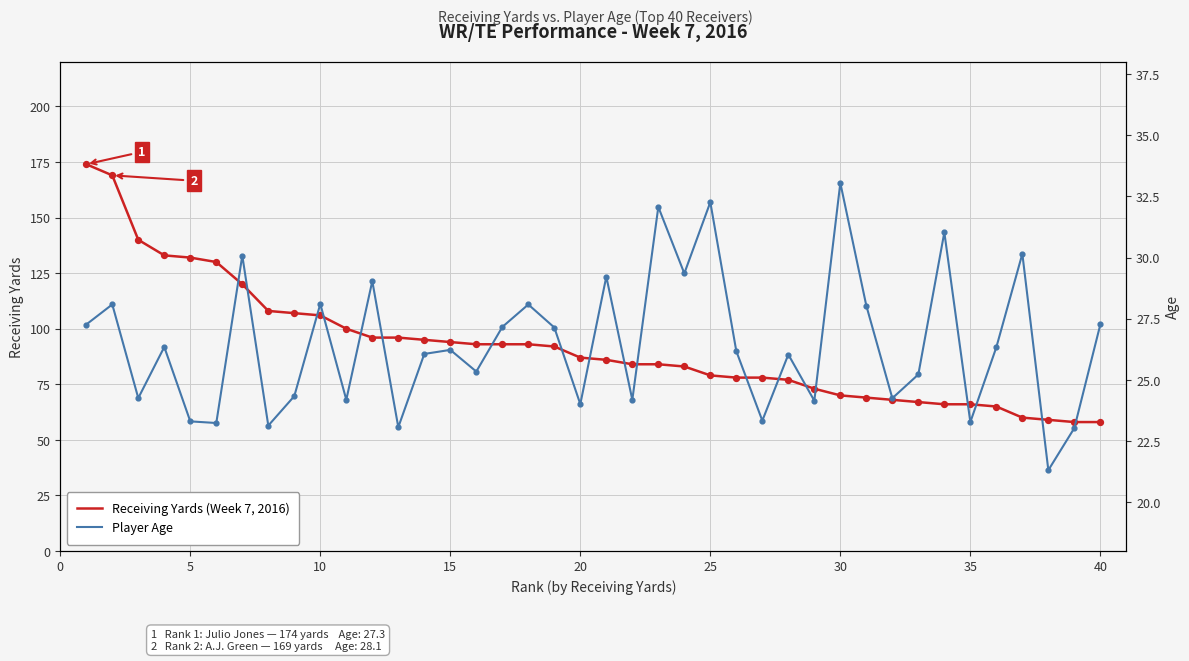

What is the minimum value for Receiving Yards (Week 7, 2016)?

58